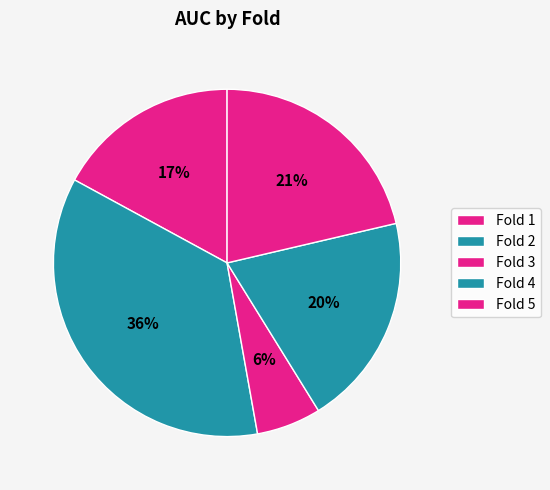

Which slice is the smallest?

Fold 3